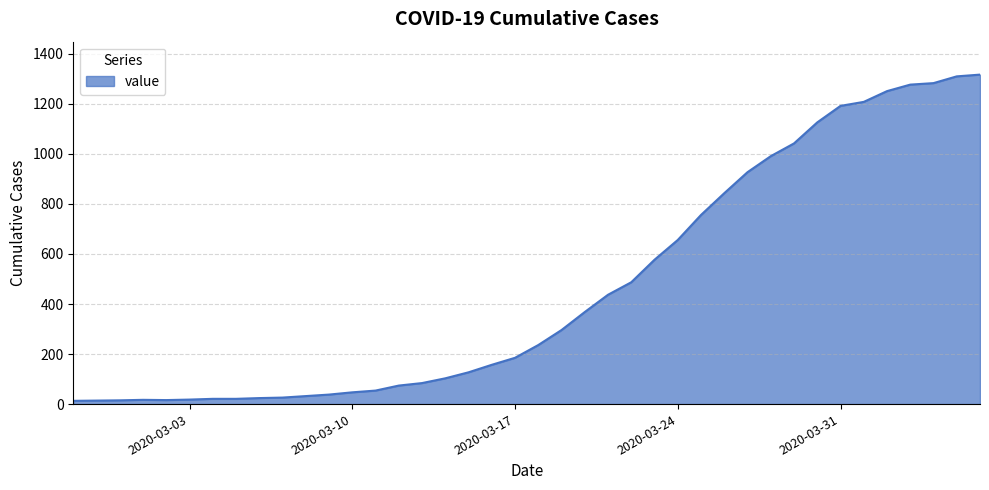

What is the minimum value shown in the chart?

13